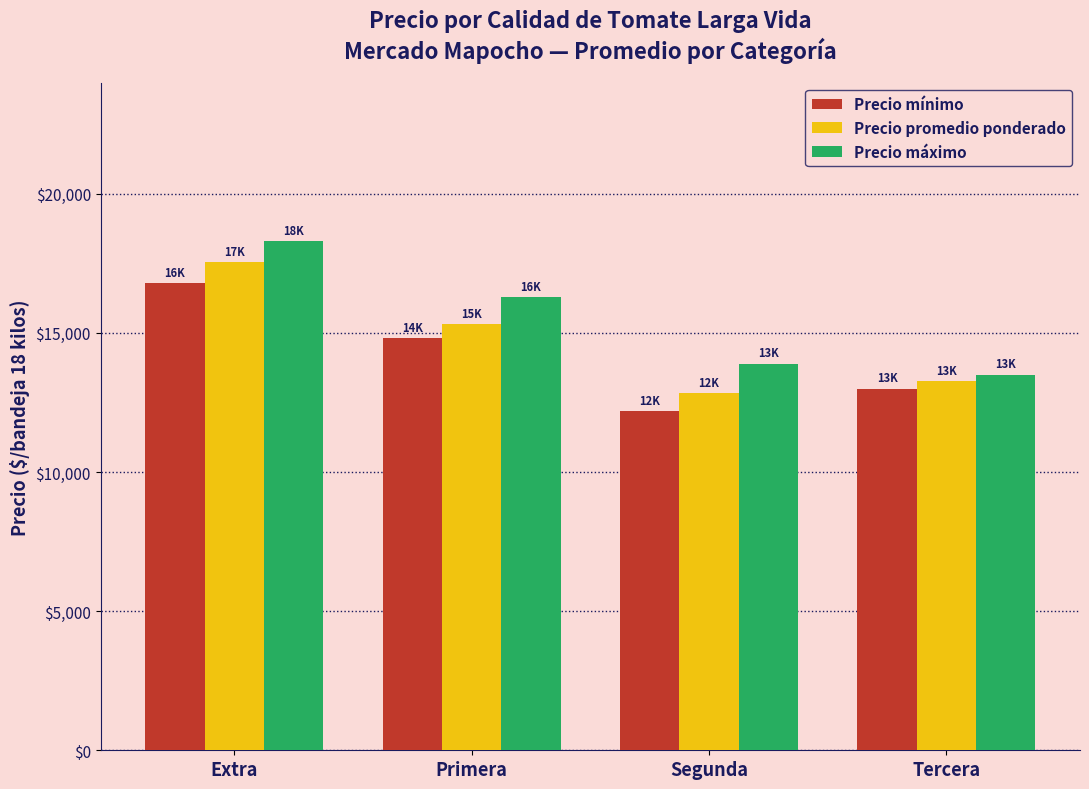

What is the sum of all Precio máximo values?

62000